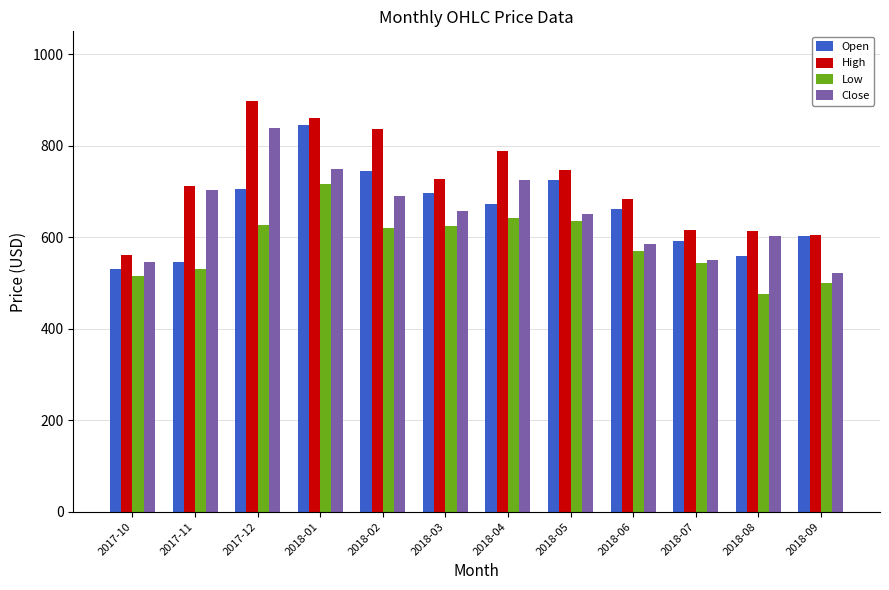

What is the approximate value of Close at 2018-03?

658.2